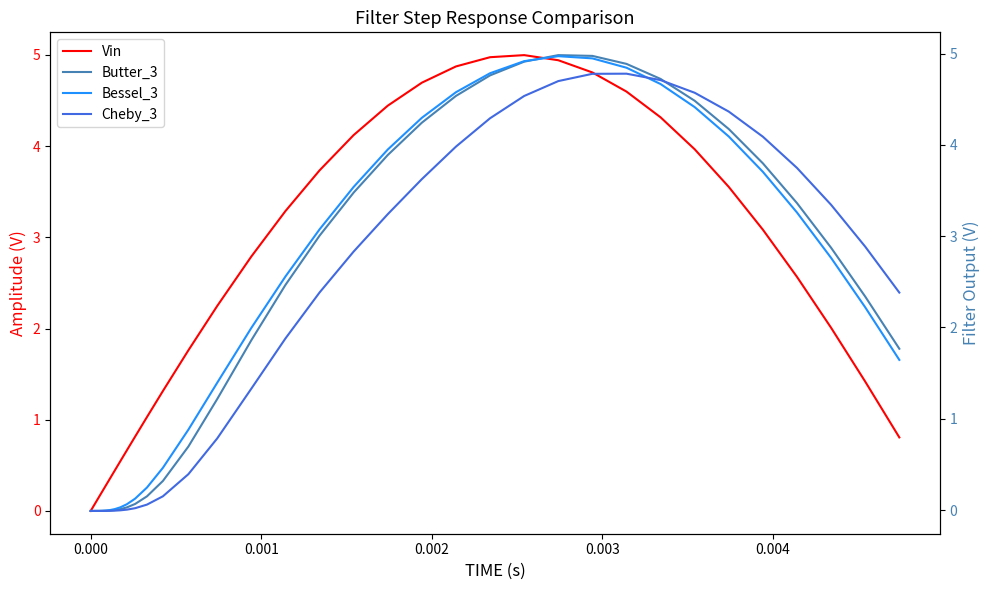

Which series ends up on top after the final intersection of Vin and Bessel_3?

Bessel_3